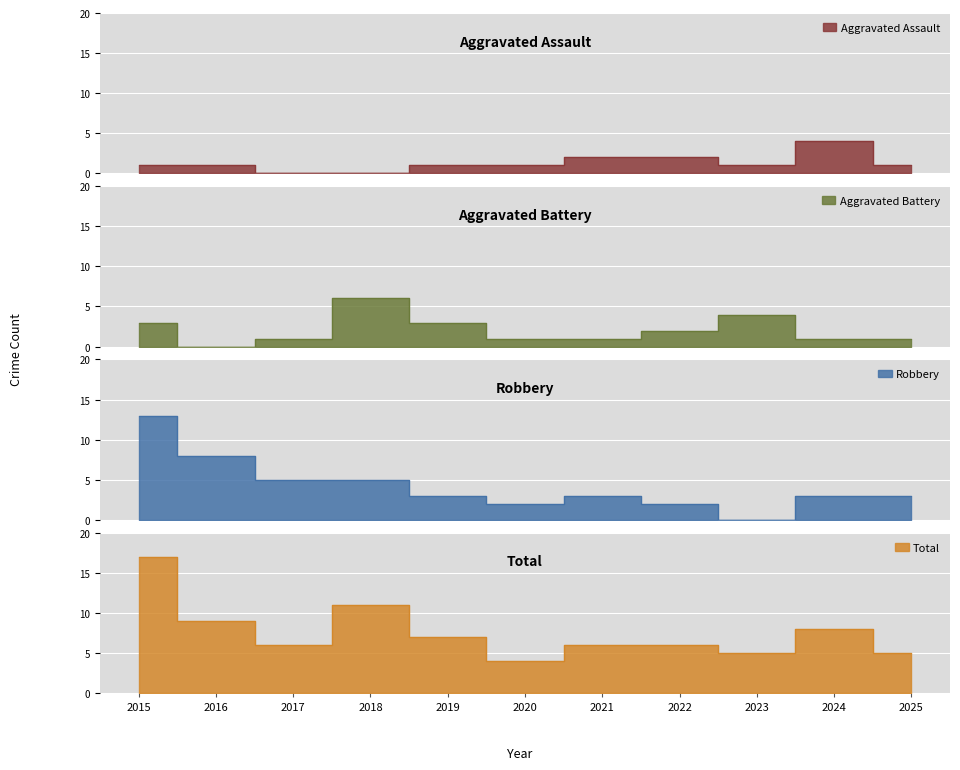

Count the number of data series in this chart.

4